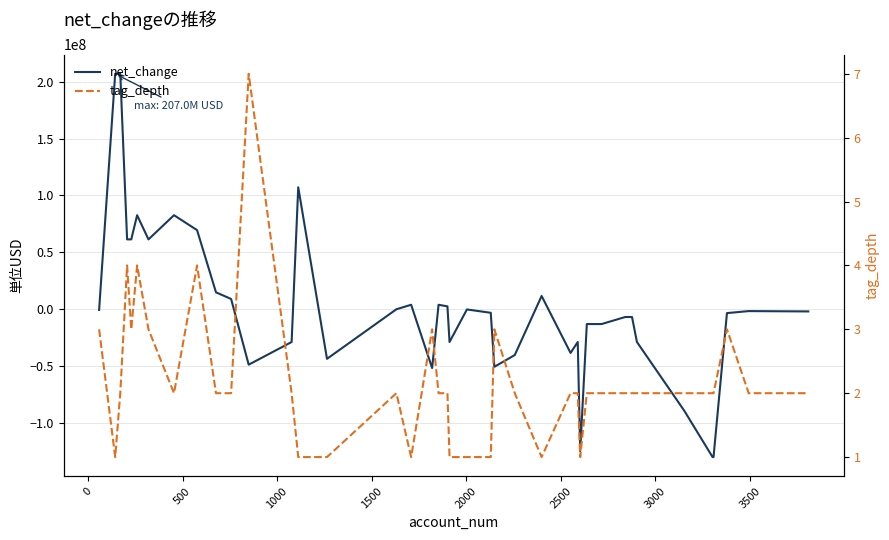

What are all the series names shown in the legend?

net_change, tag_depth